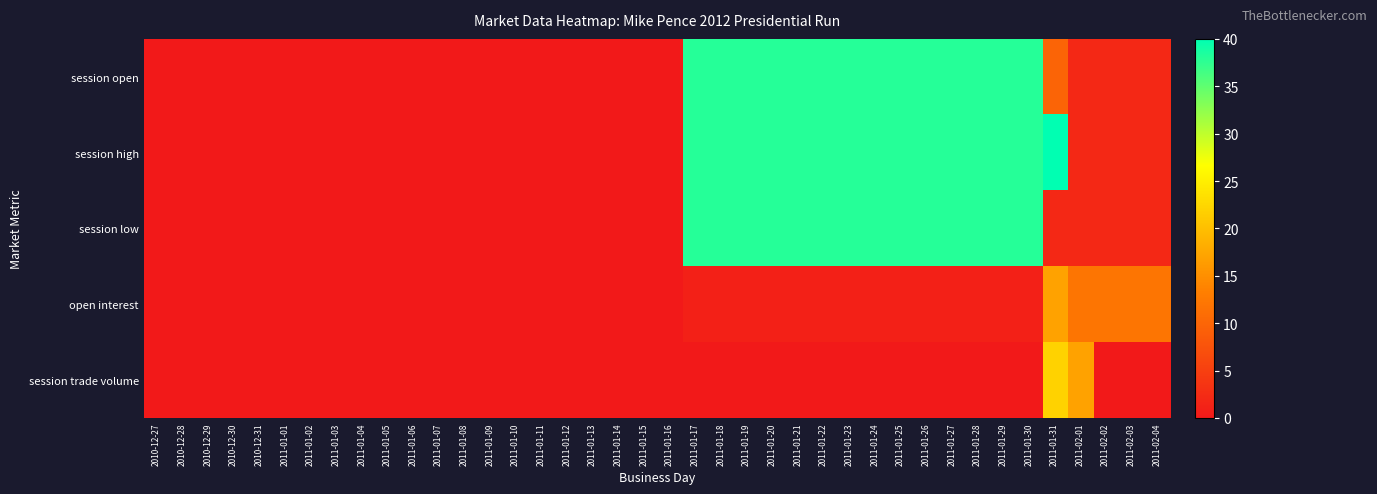

Reading left to right, what are all the values shown in this chart?

session open: 2010-12-27=0.0	2010-12-28=0.0	2010-12-29=0.0	2010-12-30=0.0	2010-12-31=0.0	2011-01-01=0.0	2011-01-02=0.0	2011-01-03=0.0	2011-01-04=0.0	2011-01-05=0.0	2011-01-06=0.0	2011-01-07=0.0	2011-01-08=0.0	2011-01-09=0.0	2011-01-10=0.0	2011-01-11=0.0	2011-01-12=0.0	2011-01-13=0.0	2011-01-14=0.0	2011-01-15=0.0	2011-01-16=0.0	2011-01-17=38.0	2011-01-18=38.0	2011-01-19=38.0	2011-01-20=38.0	2011-01-21=38.0	2011-01-22=38.0	2011-01-23=38.0	2011-01-24=38.0	2011-01-25=38.0	2011-01-26=38.0	2011-01-27=38.0	2011-01-28=38.0	2011-01-29=38.0	2011-01-30=38.0	2011-01-31=9.9	2011-02-01=2.0	2011-02-02=2.0	2011-02-03=2.0	2011-02-04=2.0
session high: 2010-12-27=0.0	2010-12-28=0.0	2010-12-29=0.0	2010-12-30=0.0	2010-12-31=0.0	2011-01-01=0.0	2011-01-02=0.0	2011-01-03=0.0	2011-01-04=0.0	2011-01-05=0.0	2011-01-06=0.0	2011-01-07=0.0	2011-01-08=0.0	2011-01-09=0.0	2011-01-10=0.0	2011-01-11=0.0	2011-01-12=0.0	2011-01-13=0.0	2011-01-14=0.0	2011-01-15=0.0	2011-01-16=0.0	2011-01-17=38.0	2011-01-18=38.0	2011-01-19=38.0	2011-01-20=38.0	2011-01-21=38.0	2011-01-22=38.0	2011-01-23=38.0	2011-01-24=38.0	2011-01-25=38.0	2011-01-26=38.0	2011-01-27=38.0	2011-01-28=38.0	2011-01-29=38.0	2011-01-30=38.0	2011-01-31=40.0	2011-02-01=2.0	2011-02-02=2.0	2011-02-03=2.0	2011-02-04=2.0
session low: 2010-12-27=0.0	2010-12-28=0.0	2010-12-29=0.0	2010-12-30=0.0	2010-12-31=0.0	2011-01-01=0.0	2011-01-02=0.0	2011-01-03=0.0	2011-01-04=0.0	2011-01-05=0.0	2011-01-06=0.0	2011-01-07=0.0	2011-01-08=0.0	2011-01-09=0.0	2011-01-10=0.0	2011-01-11=0.0	2011-01-12=0.0	2011-01-13=0.0	2011-01-14=0.0	2011-01-15=0.0	2011-01-16=0.0	2011-01-17=38.0	2011-01-18=38.0	2011-01-19=38.0	2011-01-20=38.0	2011-01-21=38.0	2011-01-22=38.0	2011-01-23=38.0	2011-01-24=38.0	2011-01-25=38.0	2011-01-26=38.0	2011-01-27=38.0	2011-01-28=38.0	2011-01-29=38.0	2011-01-30=38.0	2011-01-31=2.0	2011-02-01=2.0	2011-02-02=2.0	2011-02-03=2.0	2011-02-04=2.0
open interest: 2010-12-27=0.0	2010-12-28=0.0	2010-12-29=0.0	2010-12-30=0.0	2010-12-31=0.0	2011-01-01=0.0	2011-01-02=0.0	2011-01-03=0.0	2011-01-04=0.0	2011-01-05=0.0	2011-01-06=0.0	2011-01-07=0.0	2011-01-08=0.0	2011-01-09=0.0	2011-01-10=0.0	2011-01-11=0.0	2011-01-12=0.0	2011-01-13=0.0	2011-01-14=0.0	2011-01-15=0.0	2011-01-16=0.0	2011-01-17=1.0	2011-01-18=1.0	2011-01-19=1.0	2011-01-20=1.0	2011-01-21=1.0	2011-01-22=1.0	2011-01-23=1.0	2011-01-24=1.0	2011-01-25=1.0	2011-01-26=1.0	2011-01-27=1.0	2011-01-28=1.0	2011-01-29=1.0	2011-01-30=1.0	2011-01-31=17.0	2011-02-01=12.0	2011-02-02=12.0	2011-02-03=12.0	2011-02-04=12.0
session trade volume: 2010-12-27=0.0	2010-12-28=0.0	2010-12-29=0.0	2010-12-30=0.0	2010-12-31=0.0	2011-01-01=0.0	2011-01-02=0.0	2011-01-03=0.0	2011-01-04=0.0	2011-01-05=0.0	2011-01-06=0.0	2011-01-07=0.0	2011-01-08=0.0	2011-01-09=0.0	2011-01-10=0.0	2011-01-11=0.0	2011-01-12=0.0	2011-01-13=0.0	2011-01-14=0.0	2011-01-15=0.0	2011-01-16=0.0	2011-01-17=0.0	2011-01-18=0.0	2011-01-19=0.0	2011-01-20=0.0	2011-01-21=0.0	2011-01-22=0.0	2011-01-23=0.0	2011-01-24=0.0	2011-01-25=0.0	2011-01-26=0.0	2011-01-27=0.0	2011-01-28=0.0	2011-01-29=0.0	2011-01-30=0.0	2011-01-31=22.0	2011-02-01=17.0	2011-02-02=0.0	2011-02-03=0.0	2011-02-04=0.0